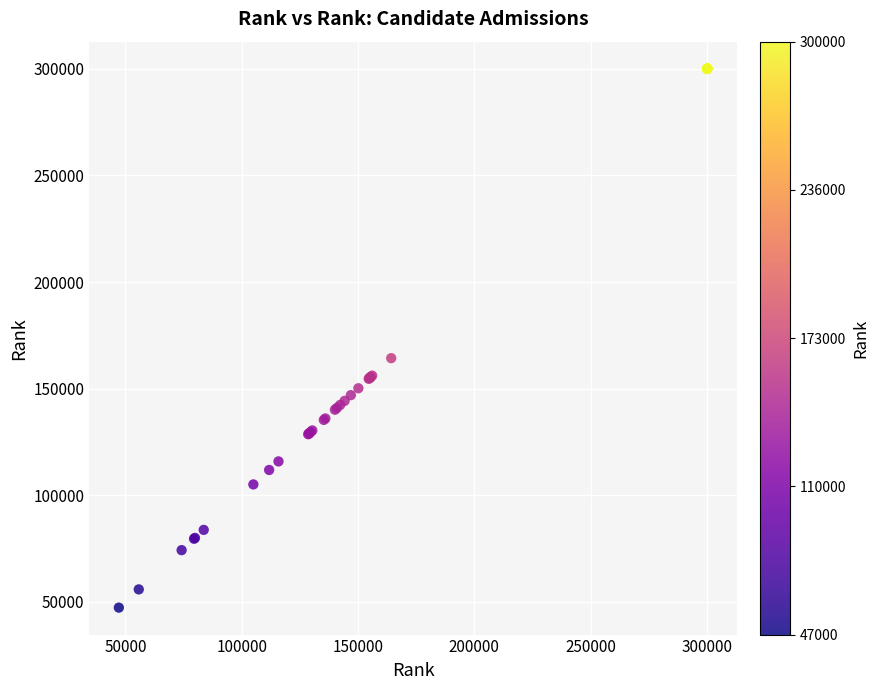

What Y value in the scatter plot is closest to 173661?

164253